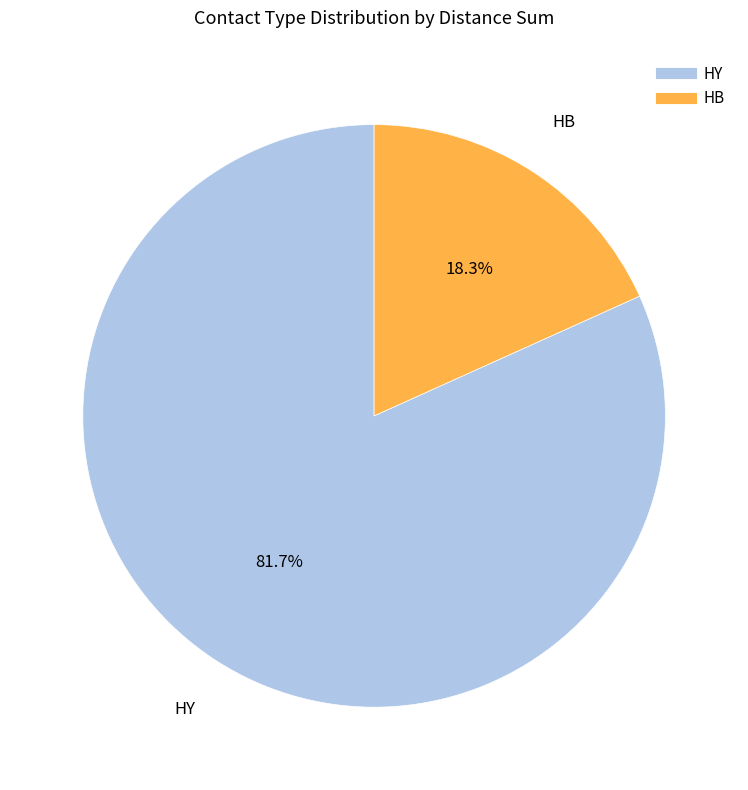

Is there a majority slice in this chart?

Yes